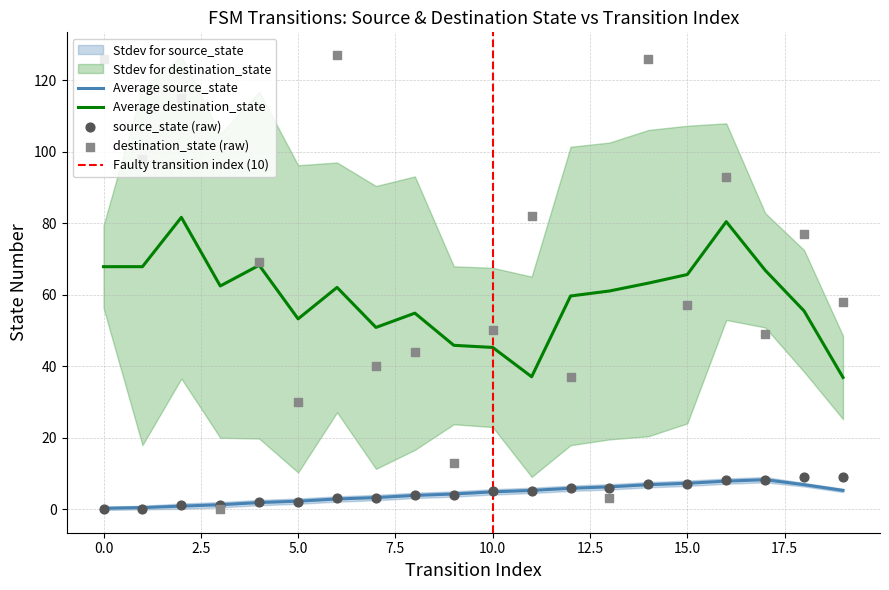

True or false: Average source_state and Average destination_state intersect in this chart.

False